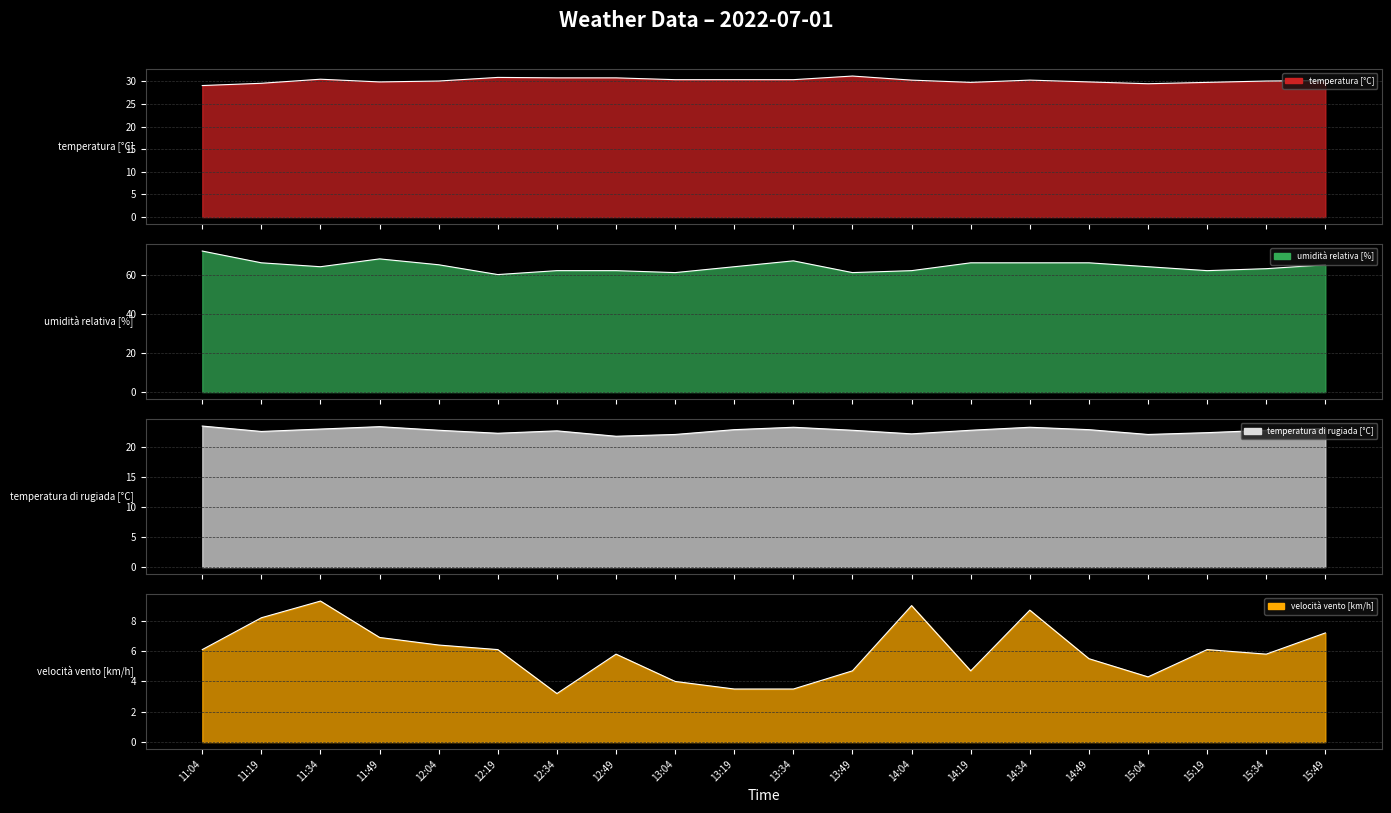

How many interior local peaks does the temperatura di rugiada [°C] series have?

4